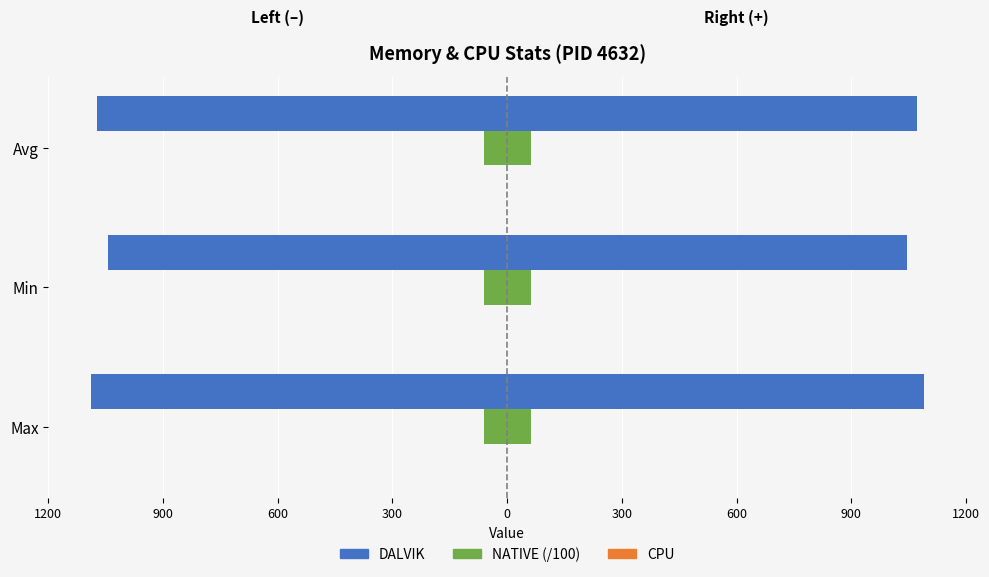

Which series has the largest range (max minus min)?

DALVIK